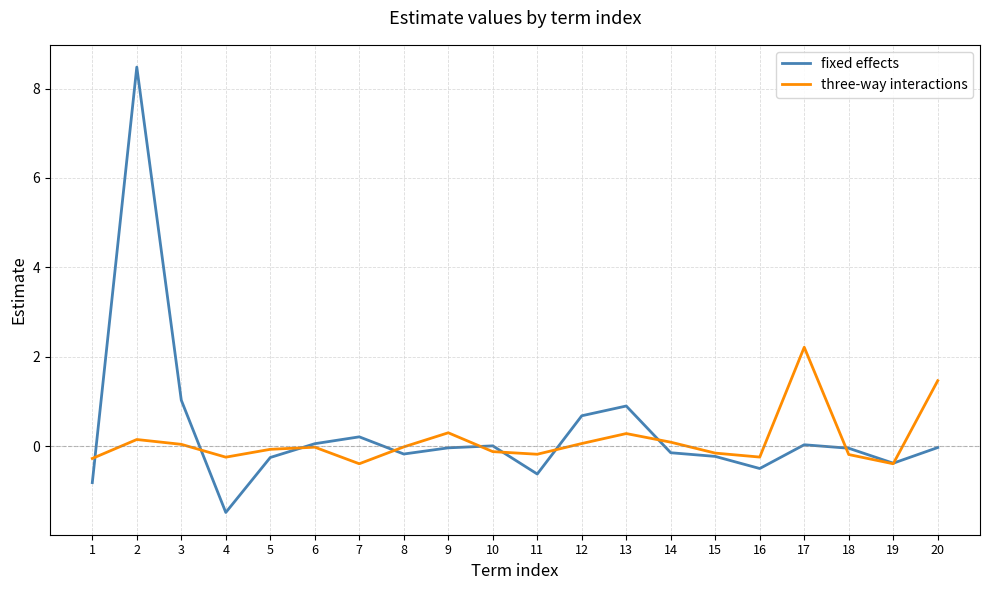

Which series ends up on top after the final intersection of three-way interactions and fixed effects?

three-way interactions